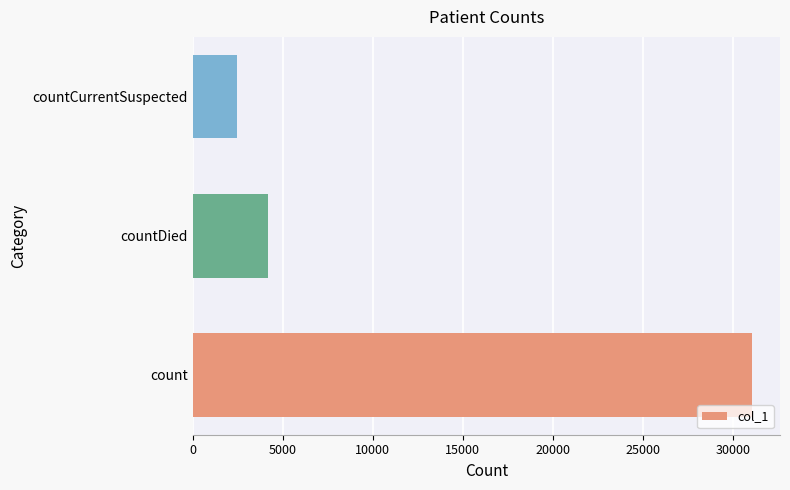

The chart shows a value of 2436 at countCurrentSuspected. True or false?

True